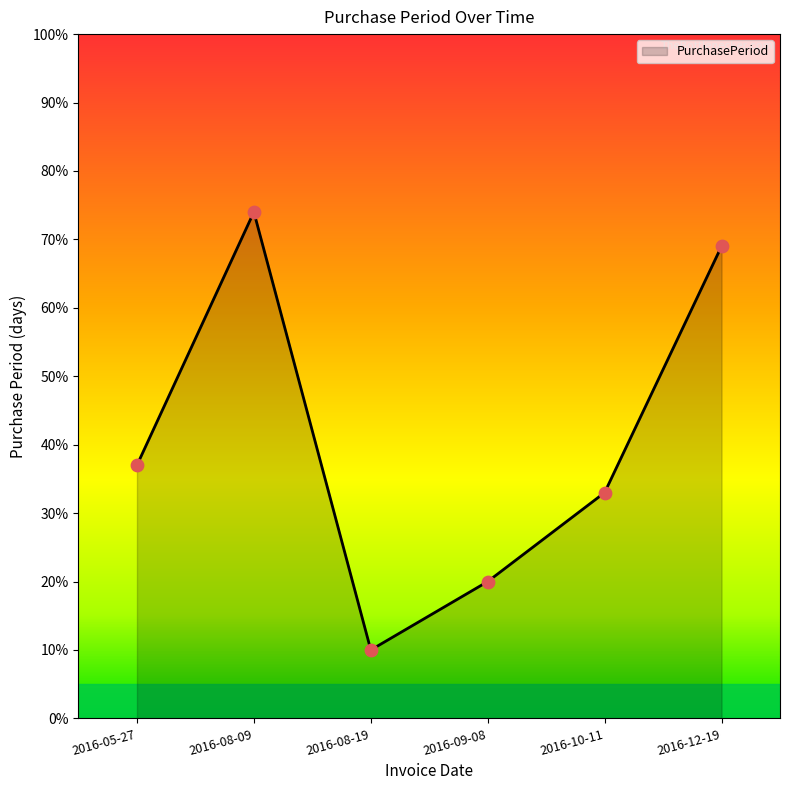

What is the change in value from 2016-05-27 to 2016-09-08?

-17